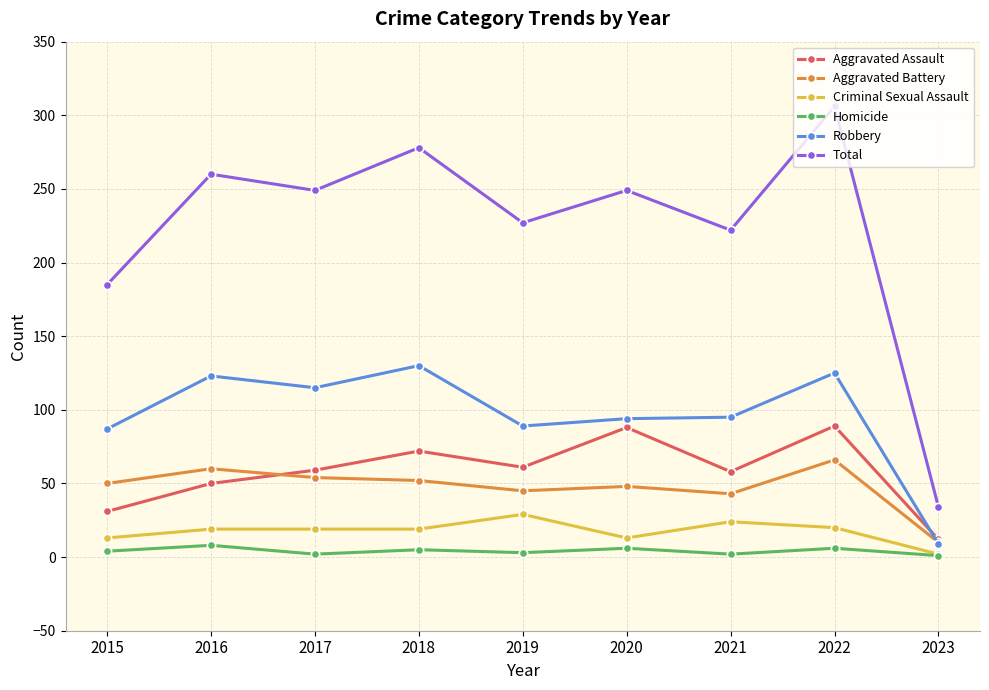

The Total series shows 57 at 2023. True or false?

False